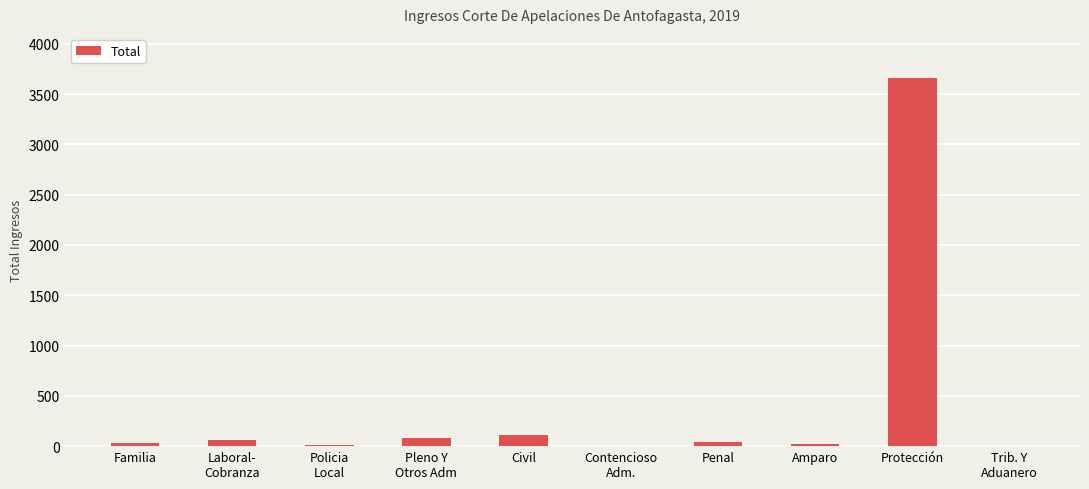

What is the approximate value at Familia?

36